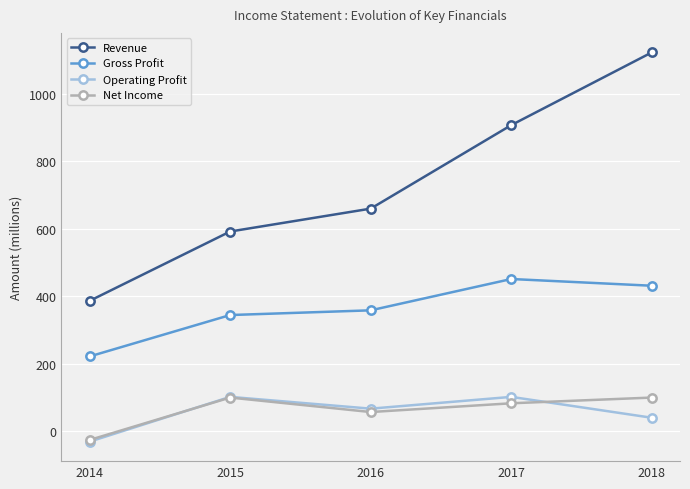

What is the smallest value displayed?

-32